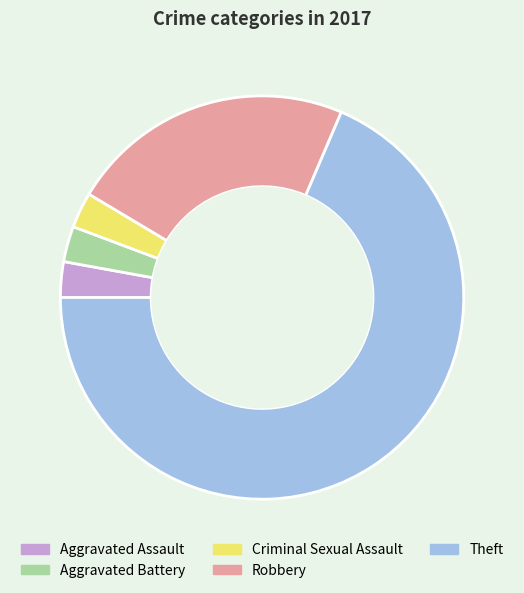

The Theft slice represents 77% of the pie. True or false?

False